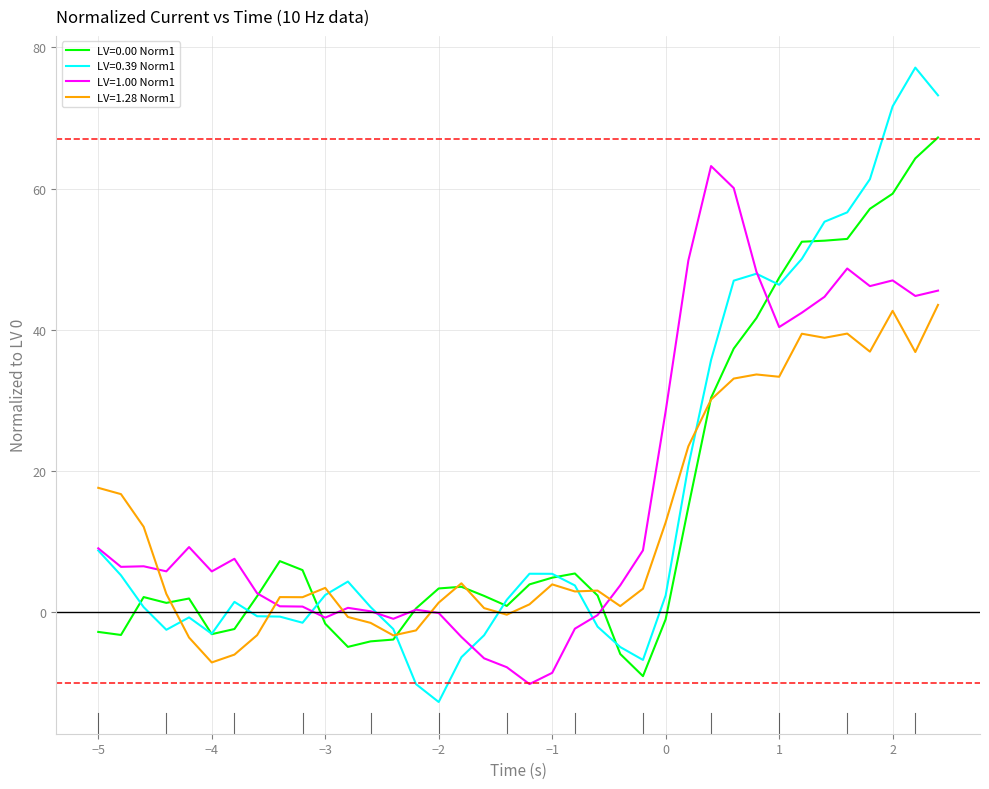

Rank the series by their maximum value, from lowest to highest.

LV=1.28 Norm1, LV=1.00 Norm1, LV=0.00 Norm1, LV=0.39 Norm1